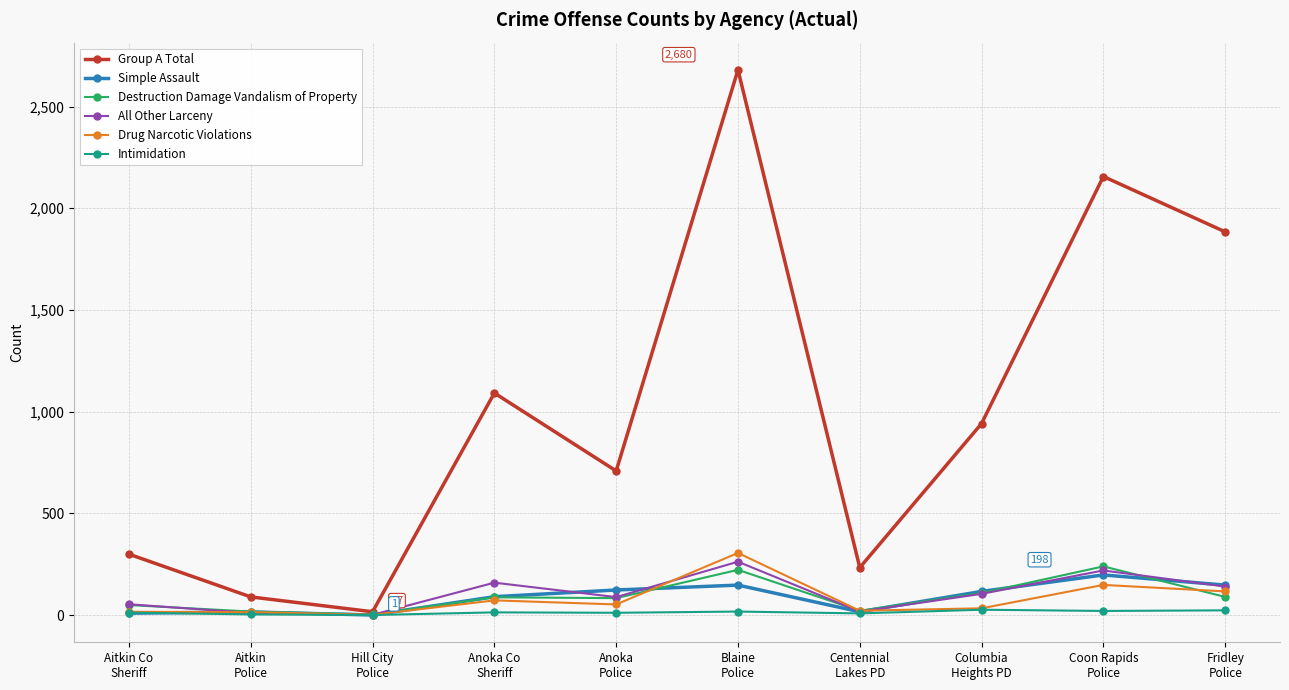

What is the average value of the Simple Assault series?

87